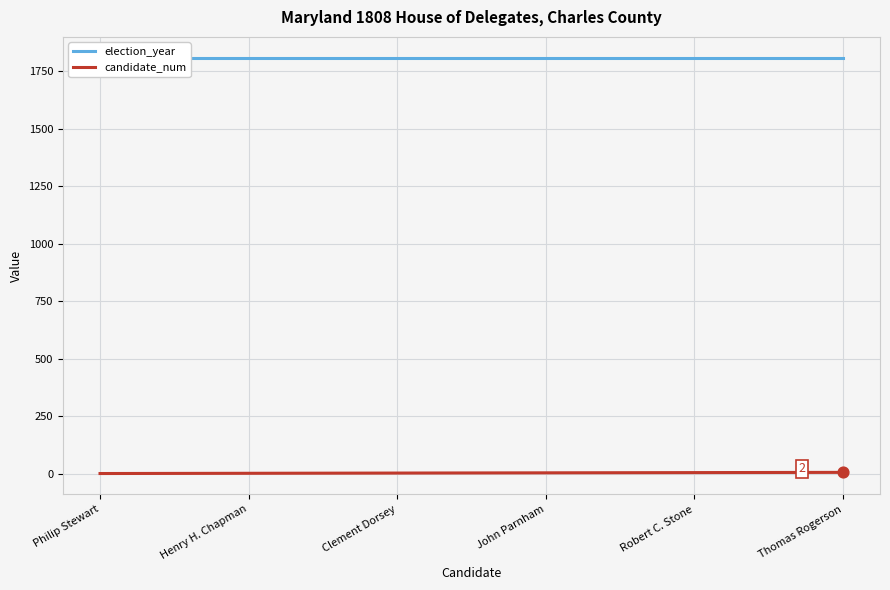

At which category is the sum across all series the highest?

Thomas Rogerson